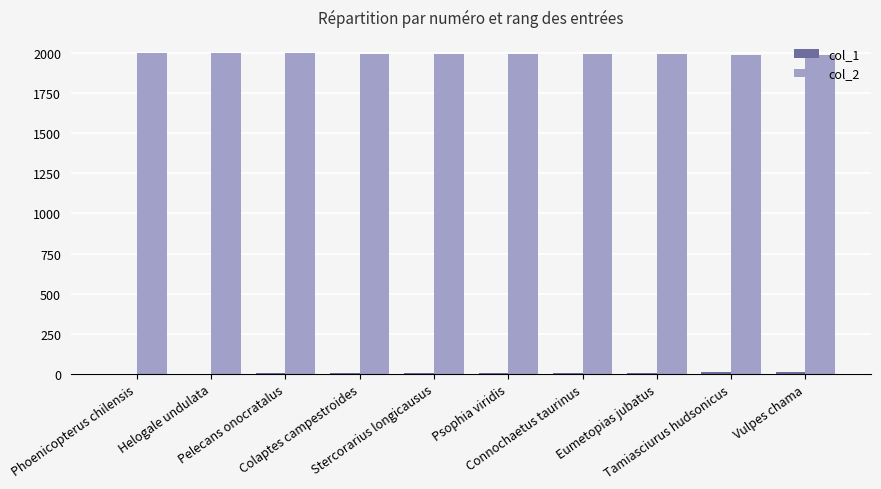

Which series has the largest total across all categories?

col_2